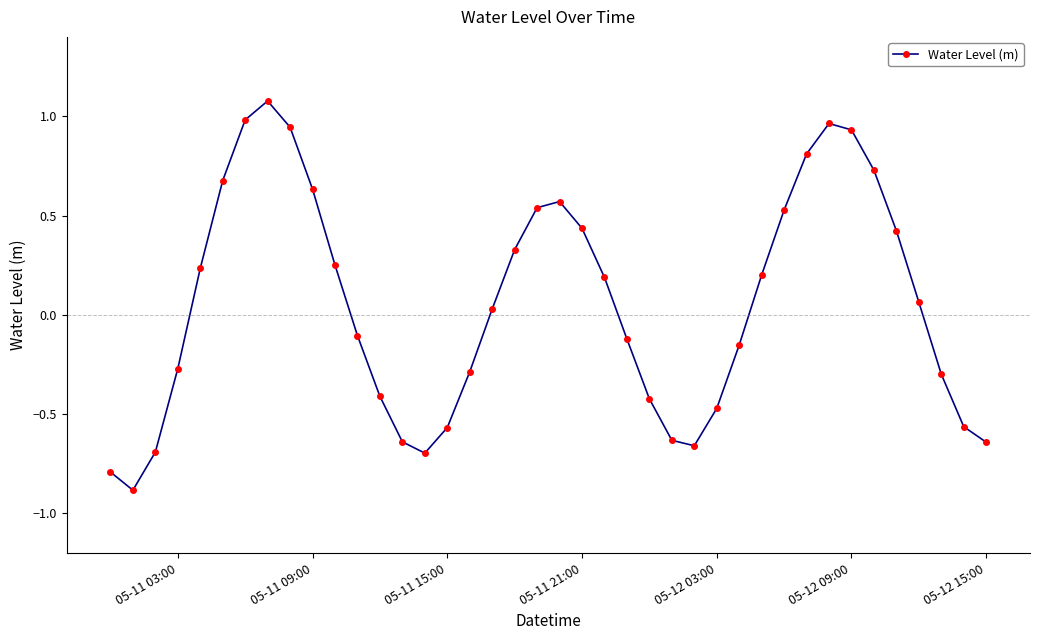

How many lines are shown in the chart?

1